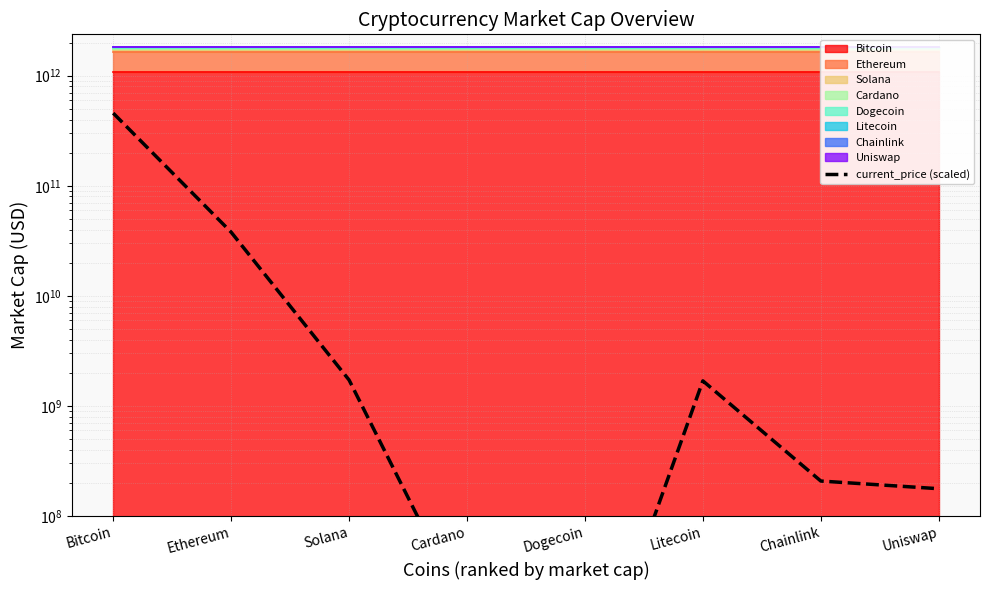

What is the label of the 8th point from the left?

Uniswap